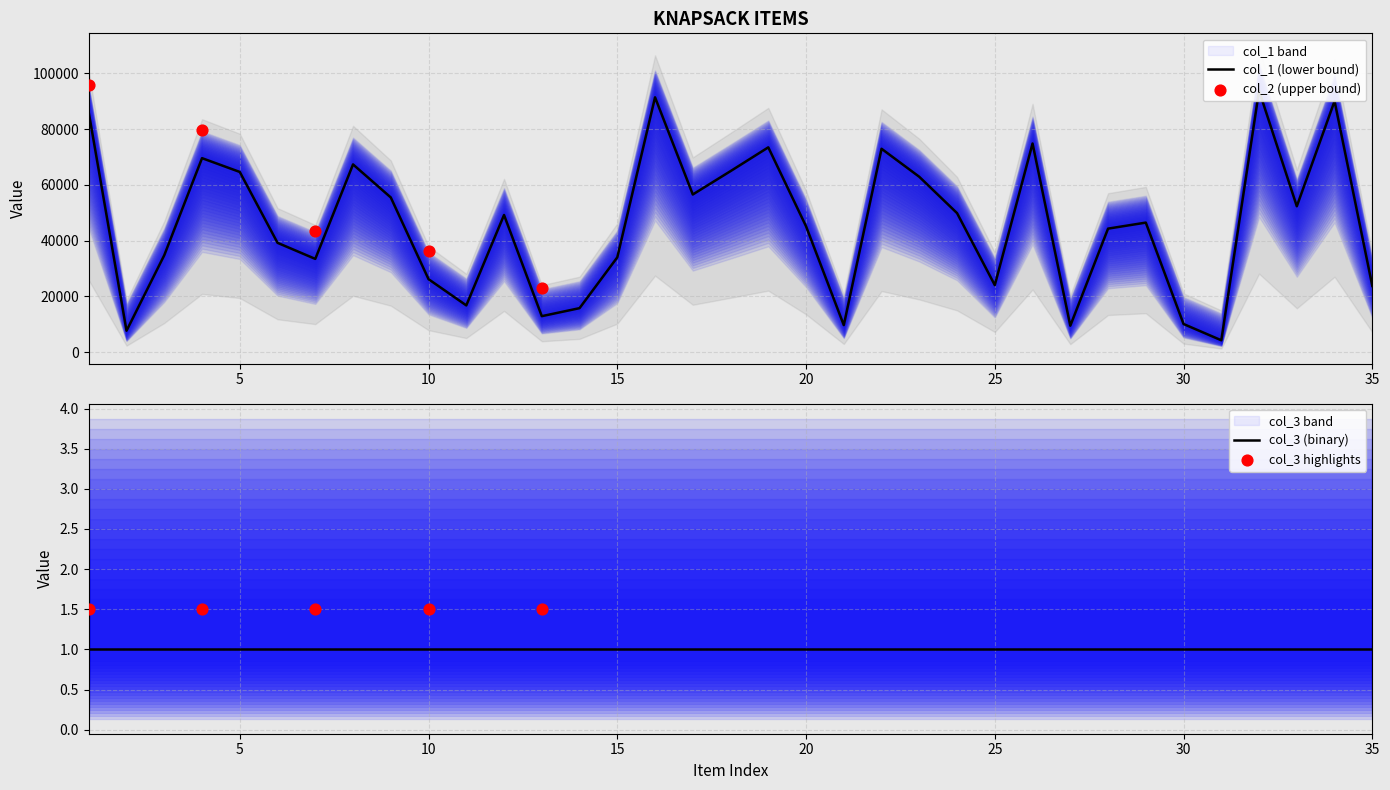

Which series has the largest Y range (max minus min)?

col_1